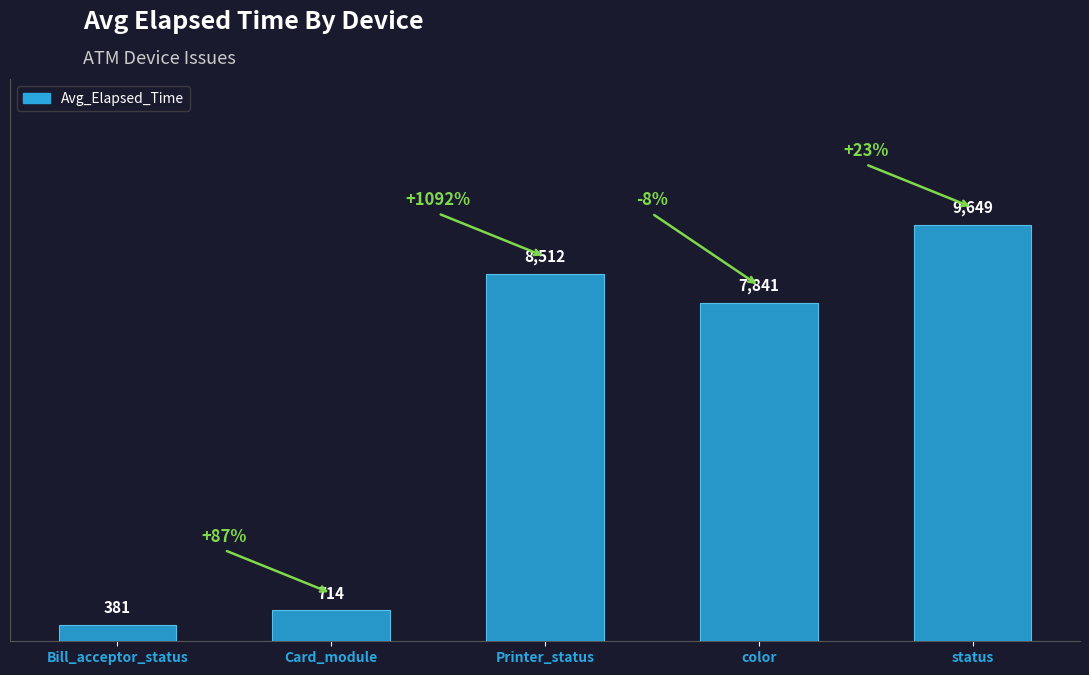

True or false: the data shows 8512 at Printer_status.

True